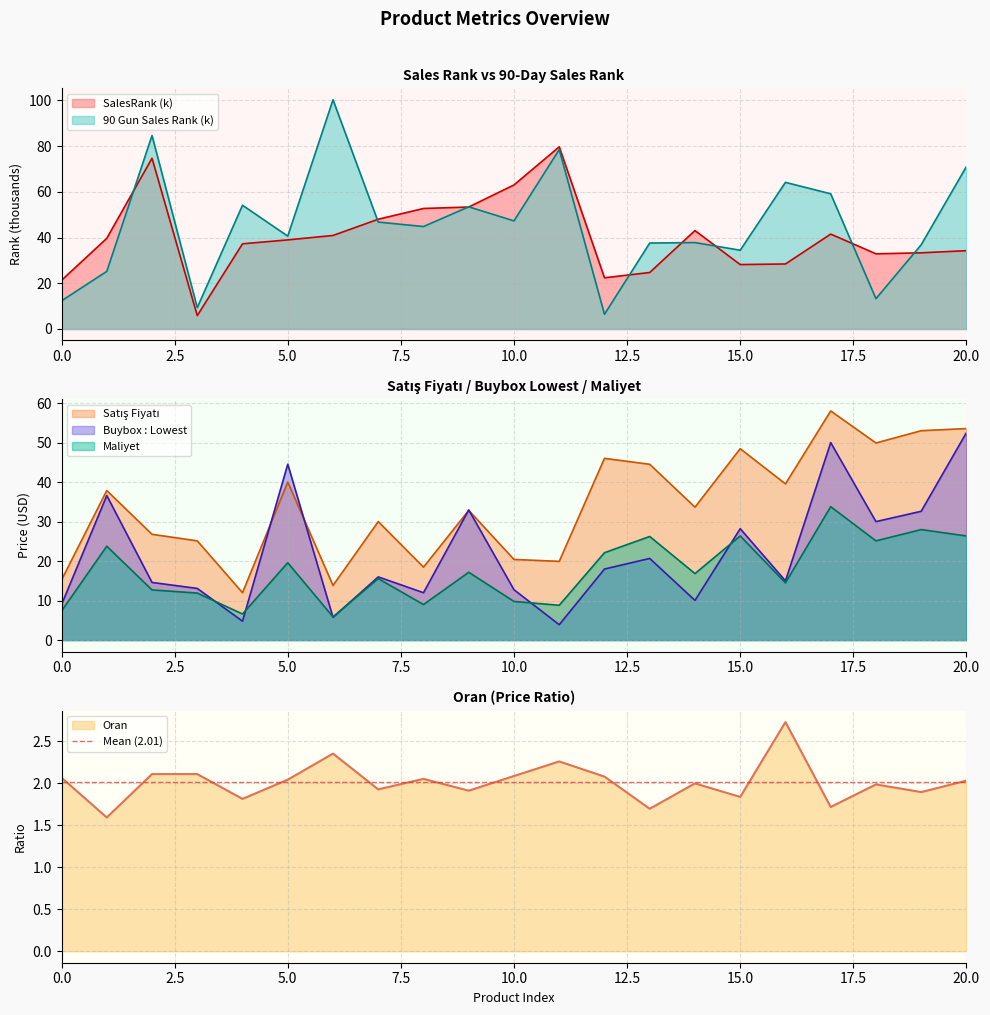

Is it true that Buybox : Lowest equals 16.0 at 7?

True